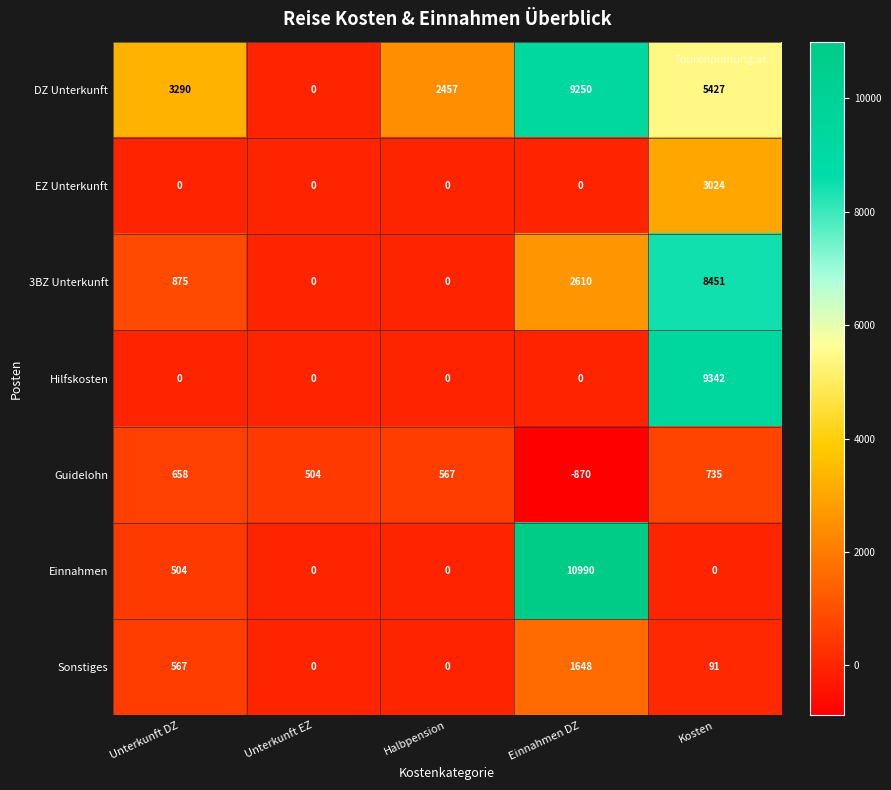

What is the sum of the 3BZ Unterkunft values at Halbpension and Unterkunft DZ?

875